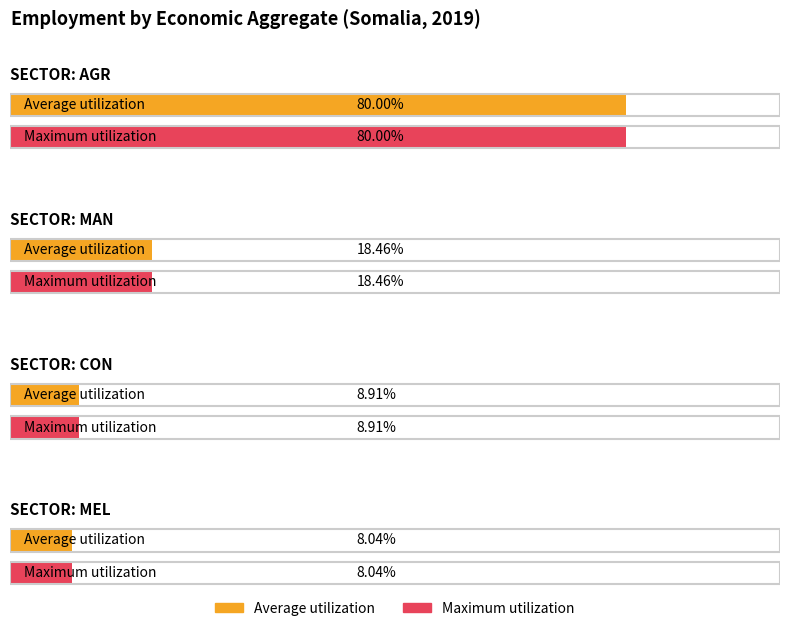

At which category does the chart reach its minimum across all series?

eco_aggregate_mel